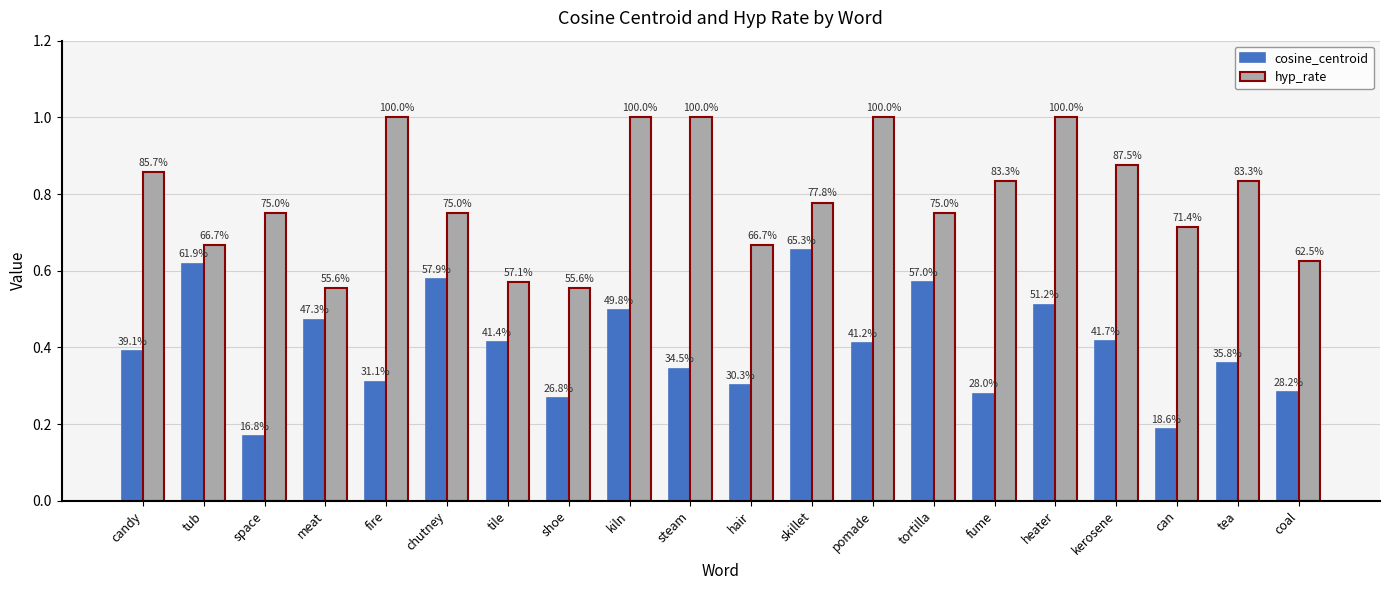

What is the total value across all series at heater?

1.5